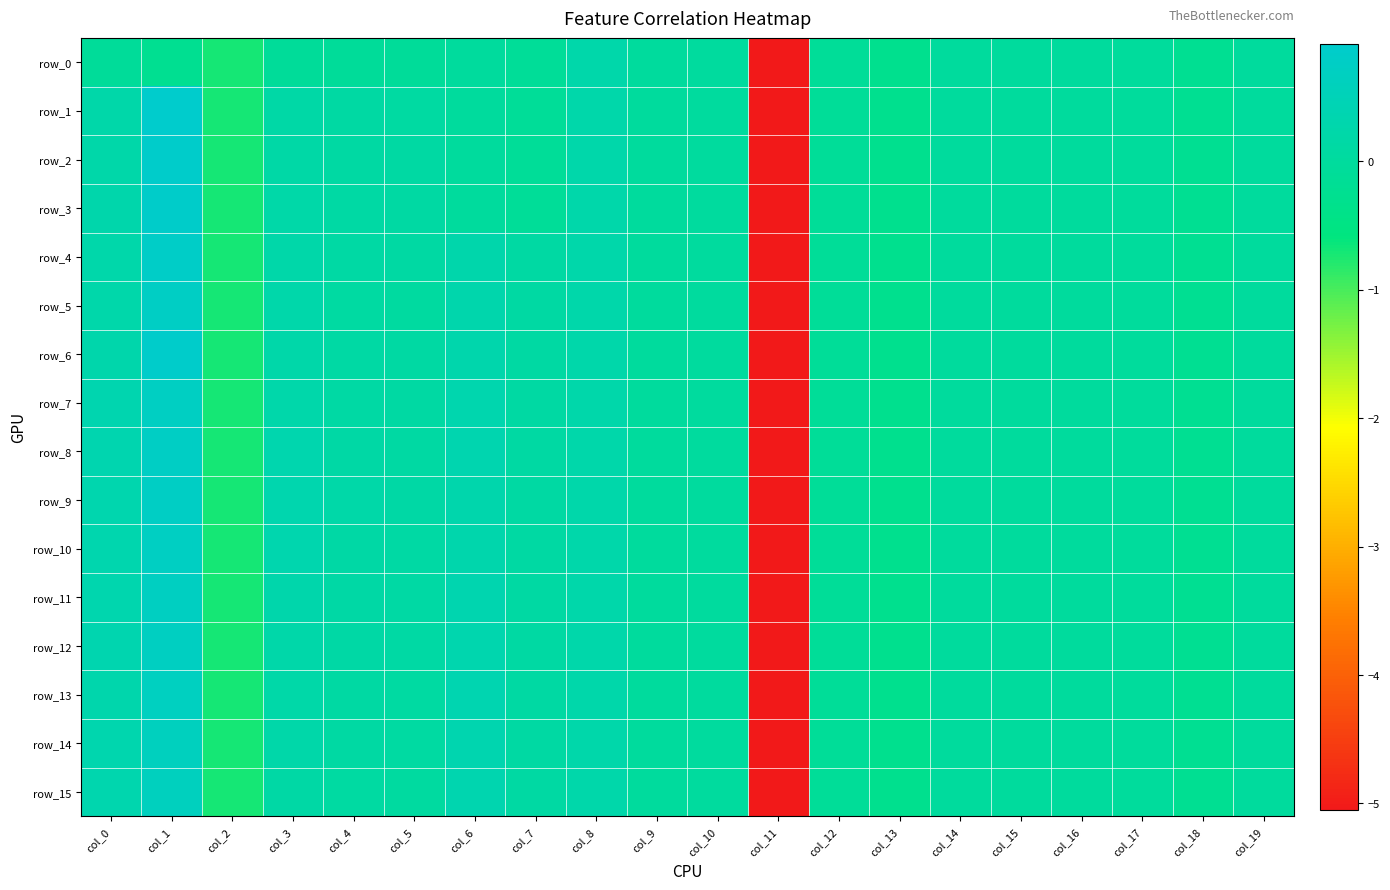

Which series changed the most between col_2 and col_5?

row_9